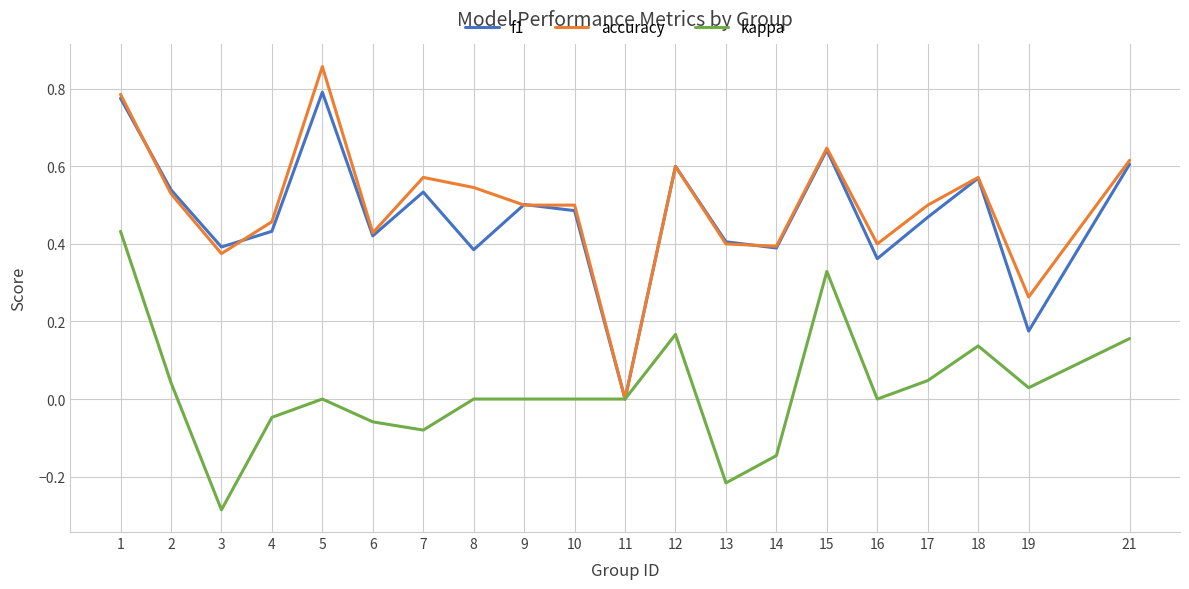

How many lines are shown in the chart?

3